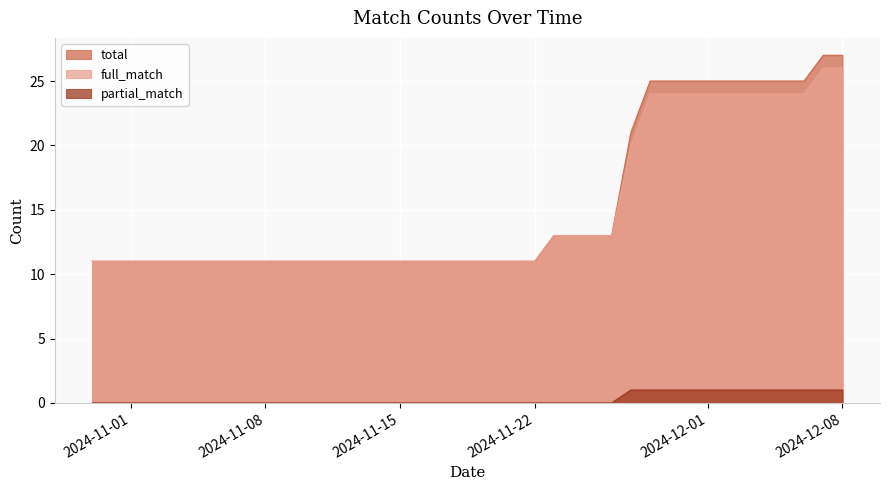

How many series are shown in this chart?

3